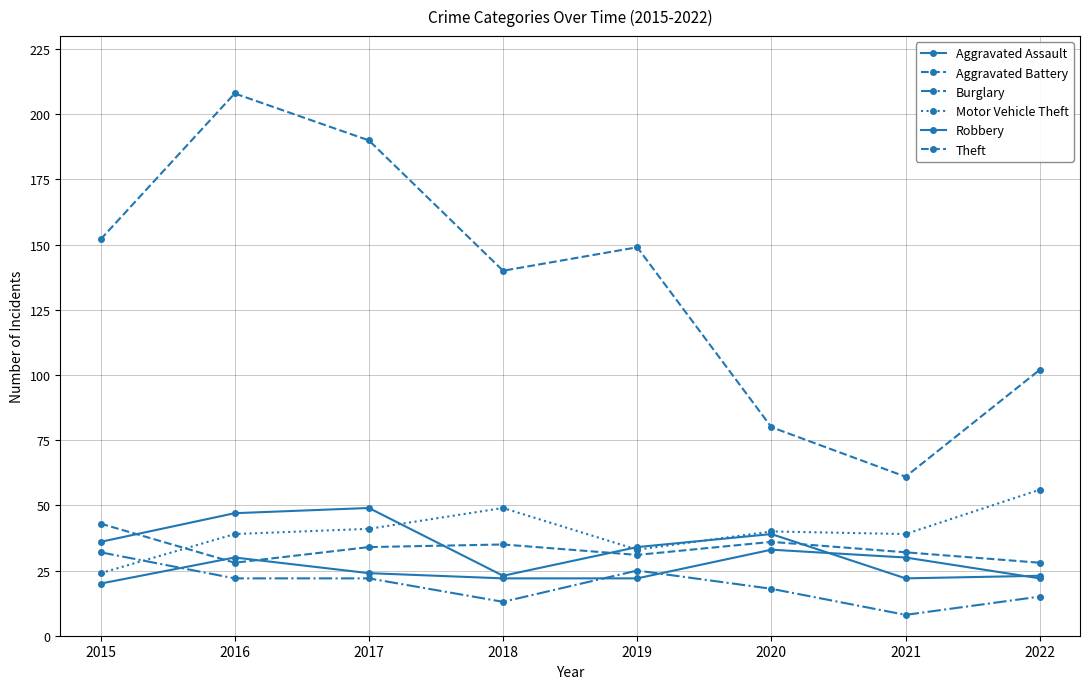

How many values in the Burglary series are below 22?

4